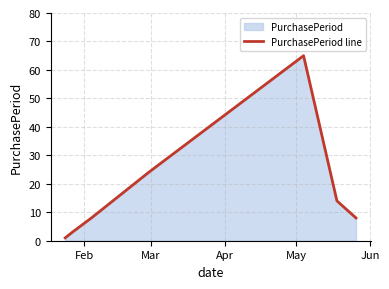

What is the greatest value displayed?

65